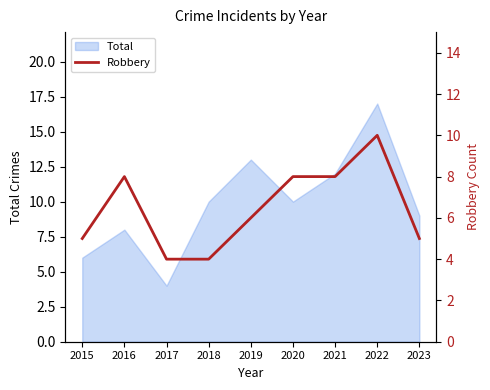

At which label does the data first exceed 6?

2016